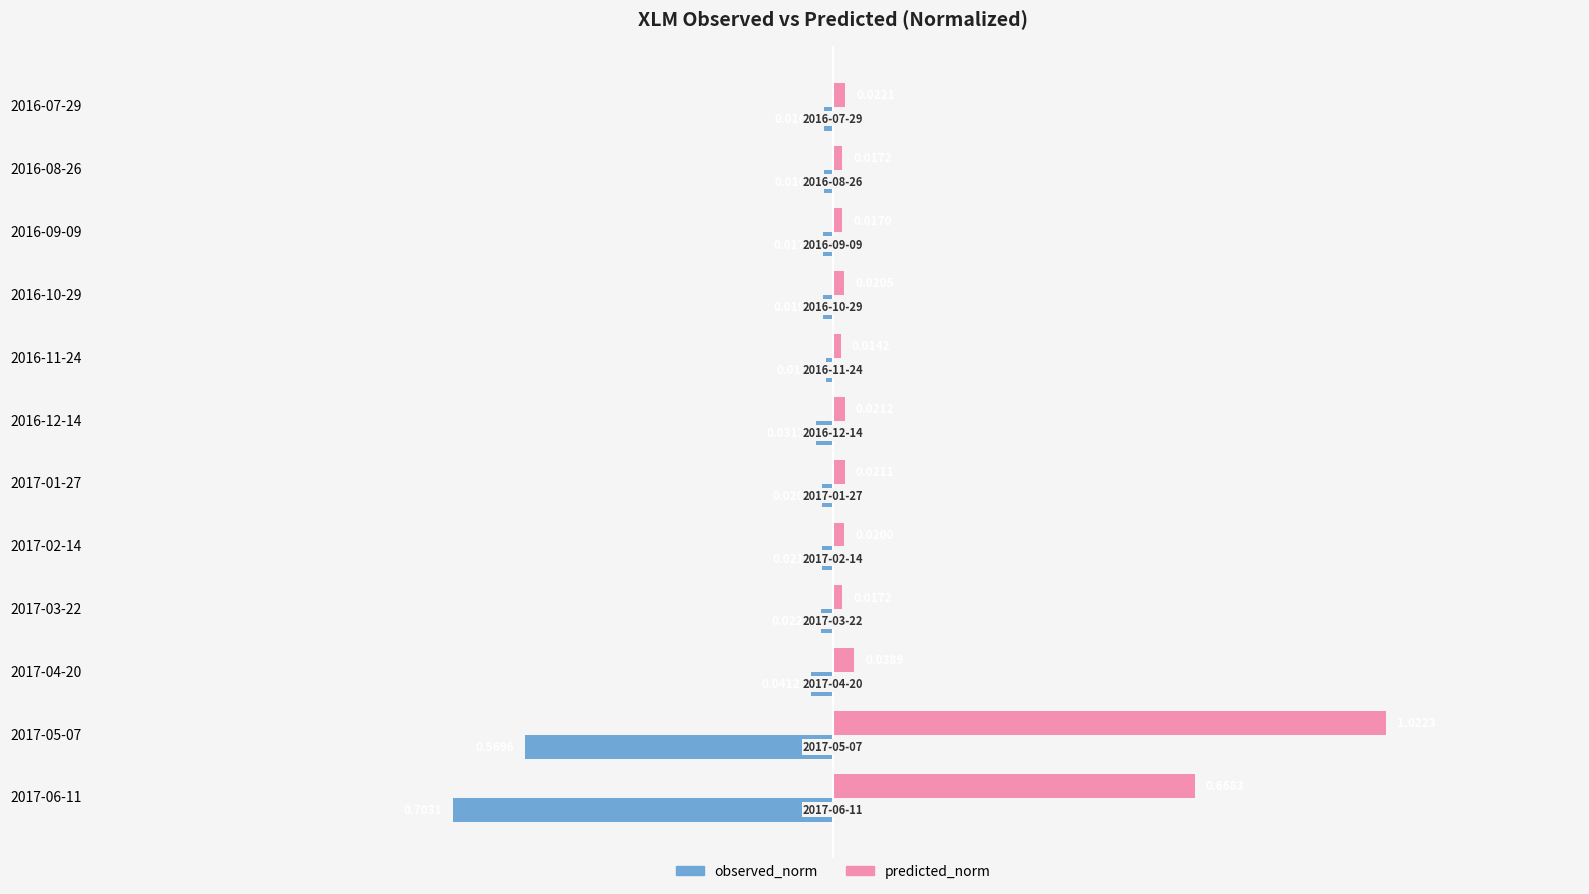

At how many categories does at least one series exceed 0?

12